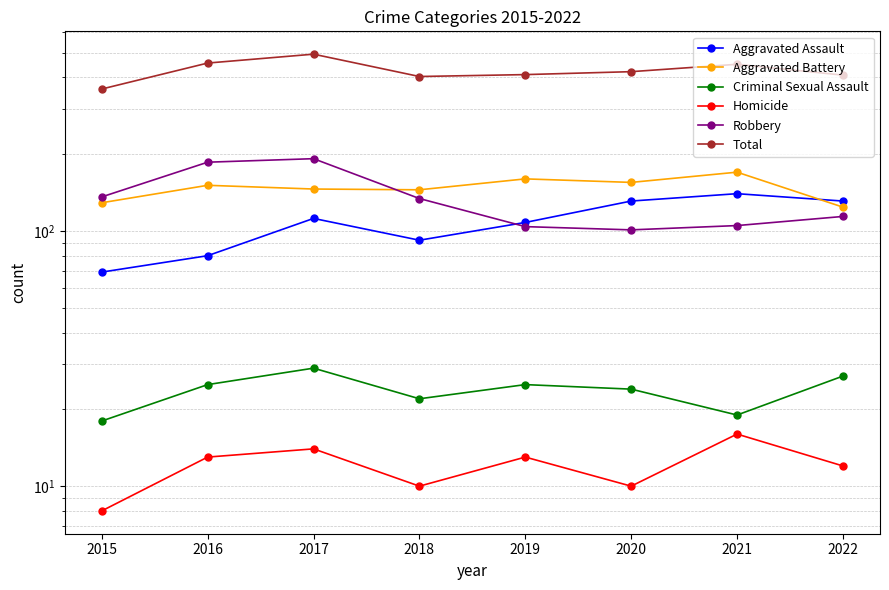

What are all the series names shown in the legend?

Aggravated Assault, Aggravated Battery, Criminal Sexual Assault, Homicide, Robbery, Total